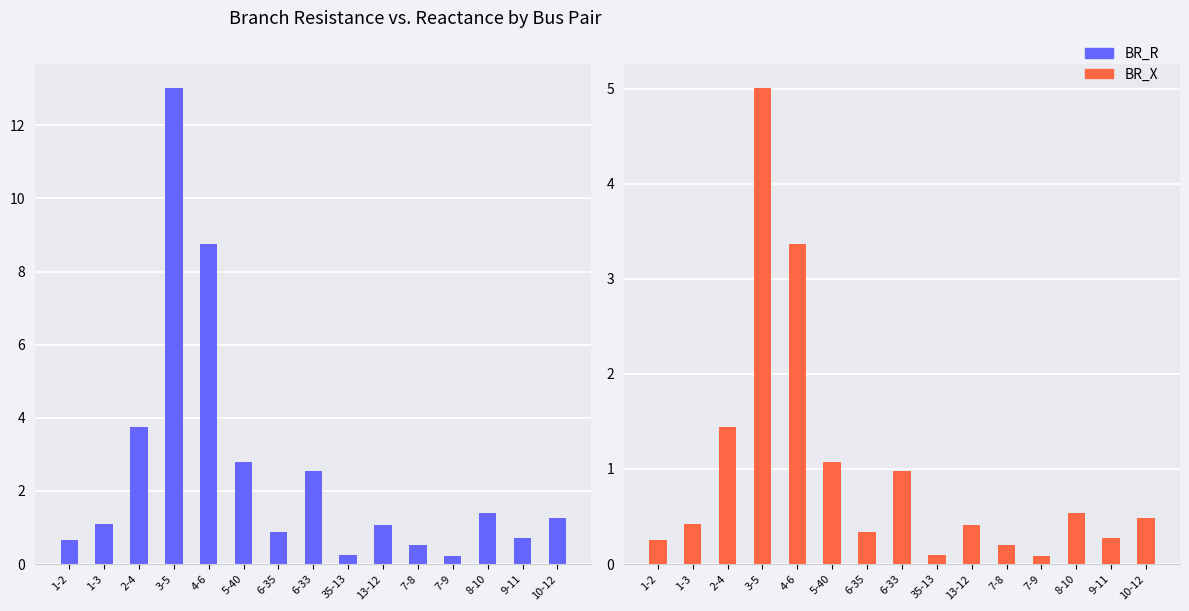

Where is BR_R nearest to the value 6?

2-4